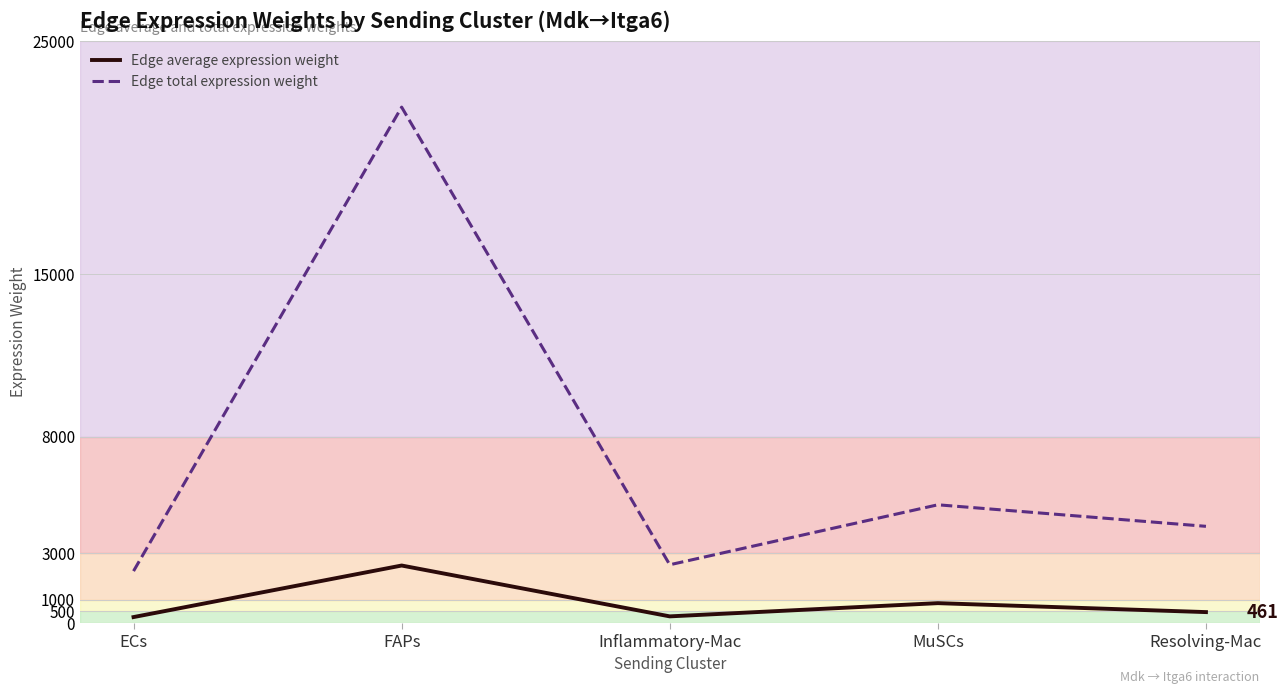

At which label does Edge average expression weight reach its peak?

FAPs